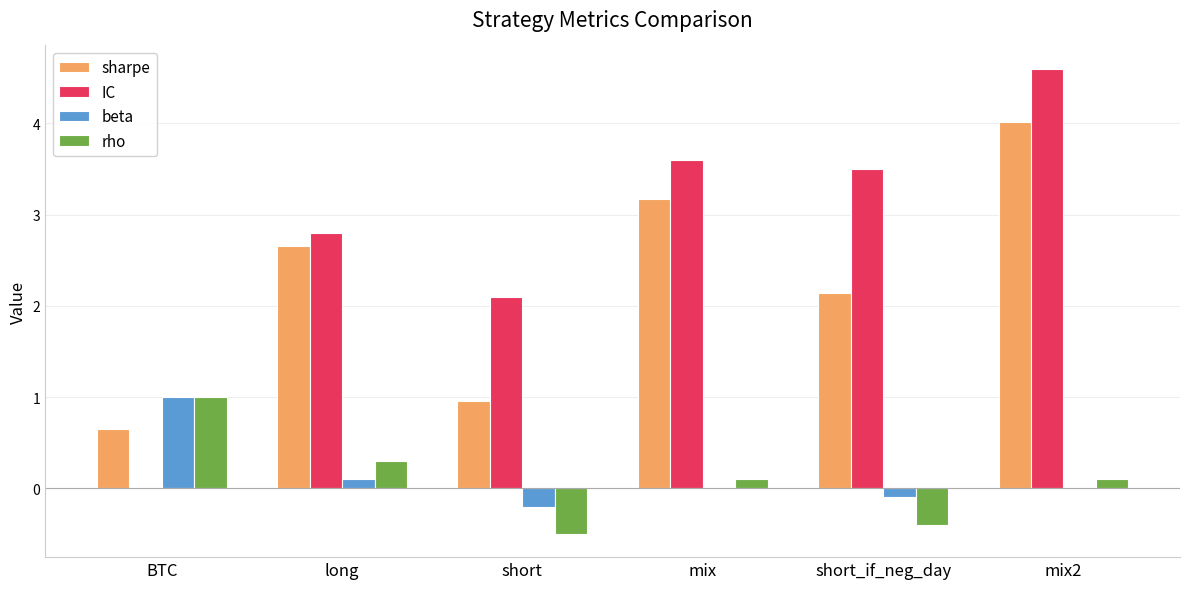

Is the value of rho at short greater than the value of beta at short_if_neg_day?

No